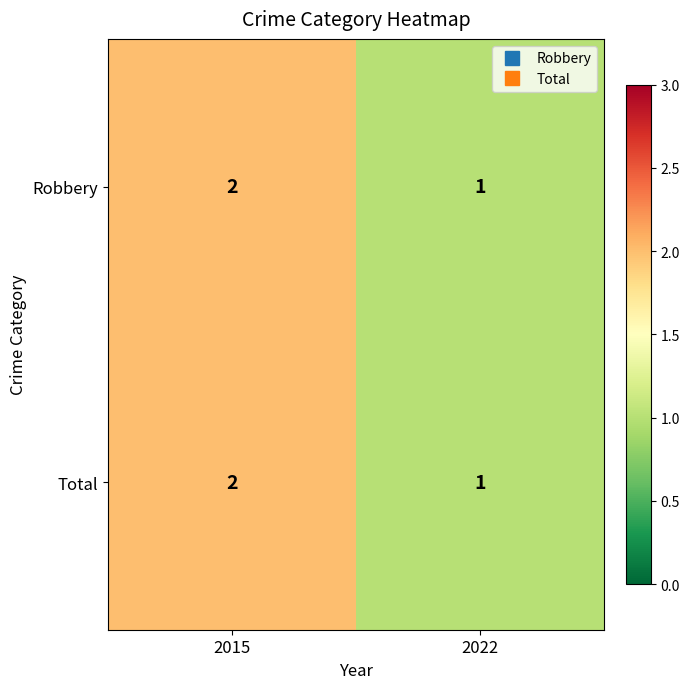

List the labels in order of Total value, smallest first.

2022, 2015